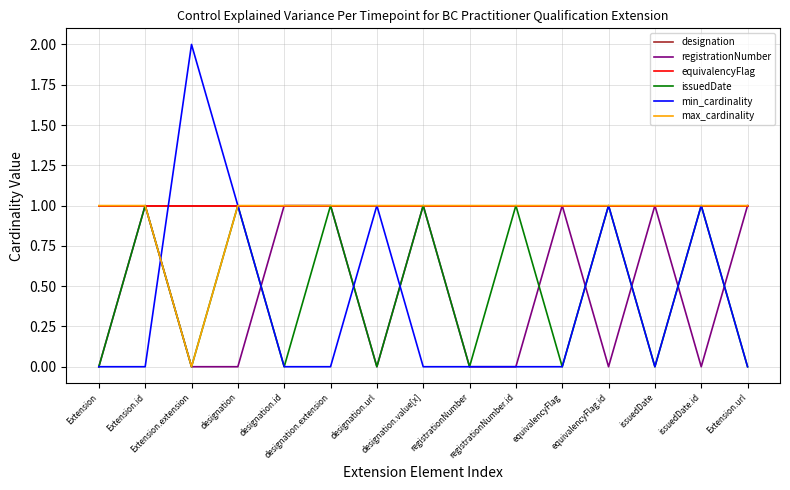

How many max_cardinality values are between 1 and 2?

14